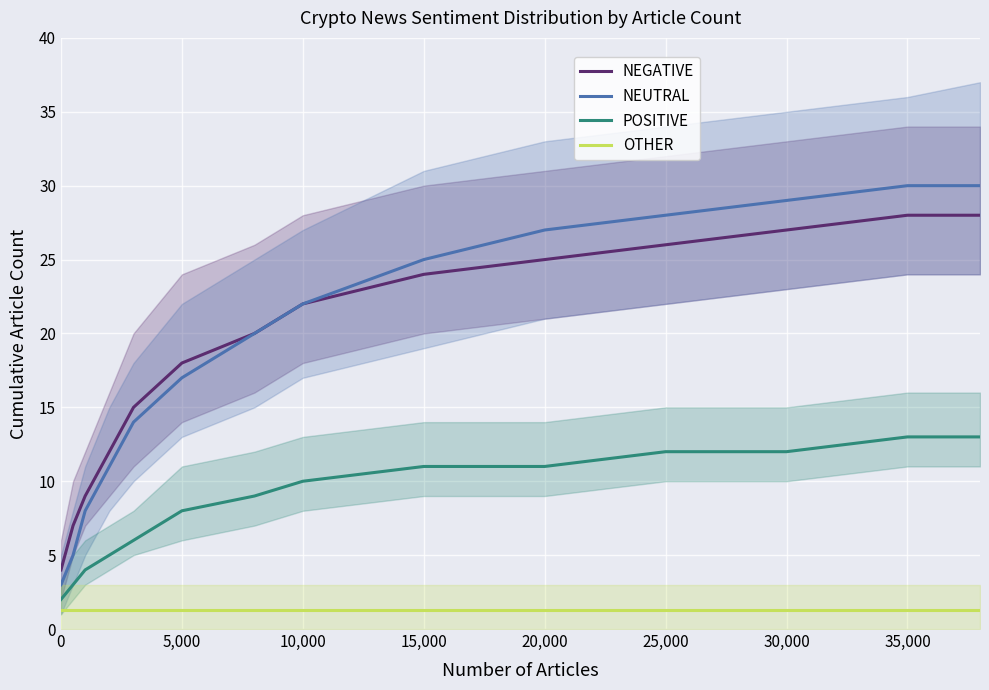

True or false: OTHER and NEGATIVE cross at least once.

False